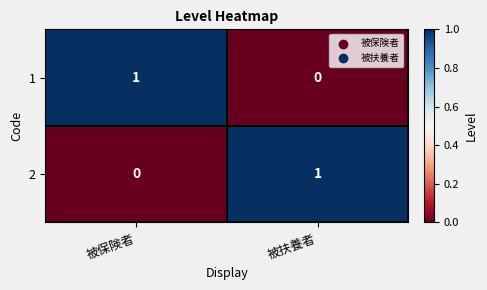

At which label does 2 reach its peak?

被扶養者